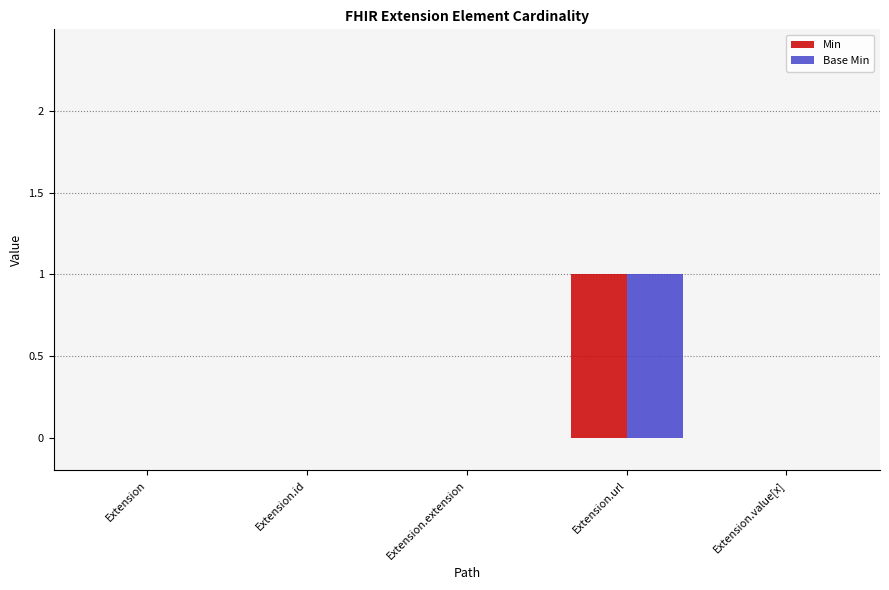

Which category has the highest value across all series?

Extension.url